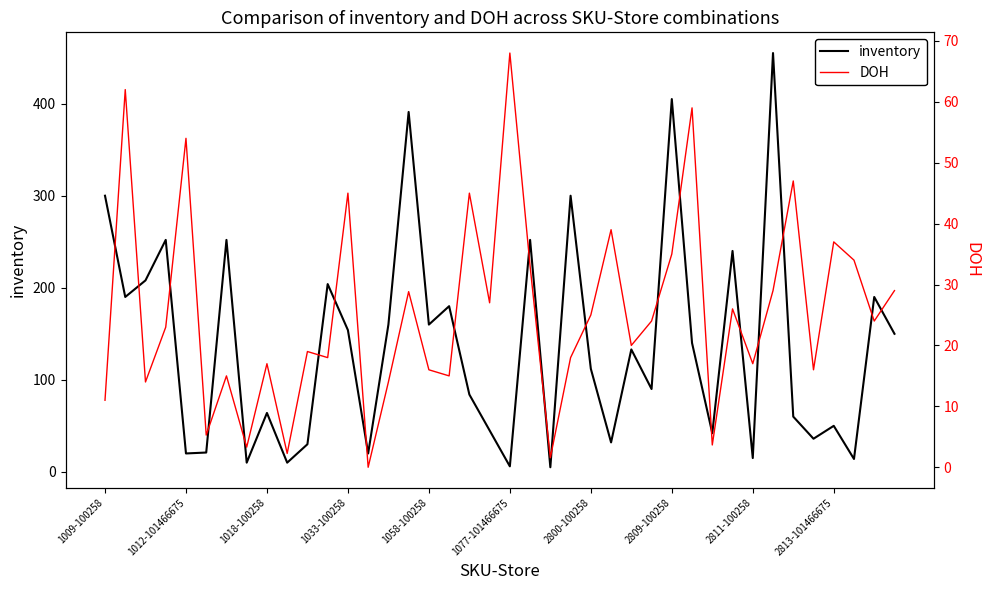

At which category is the sum across all series the highest?

33